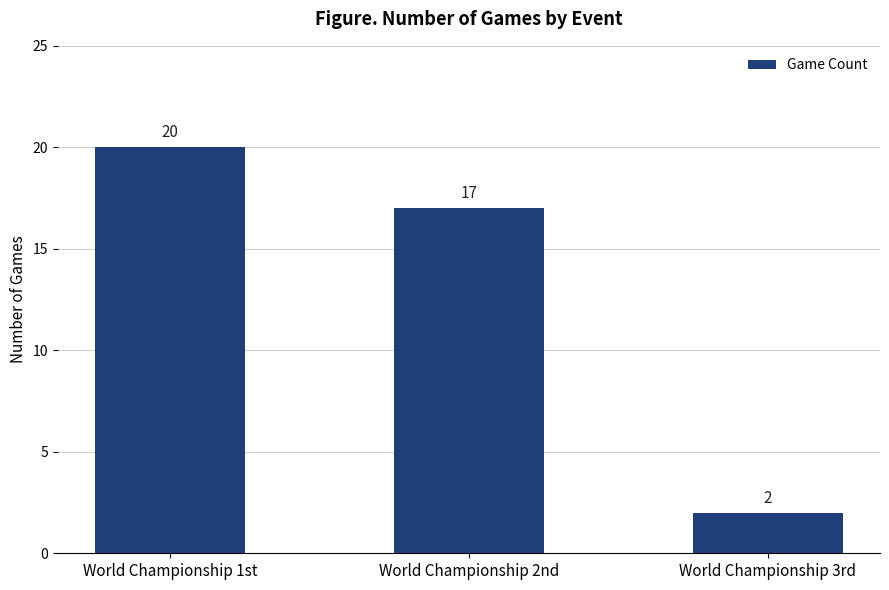

What is the value of the 2nd bar from the left?

17